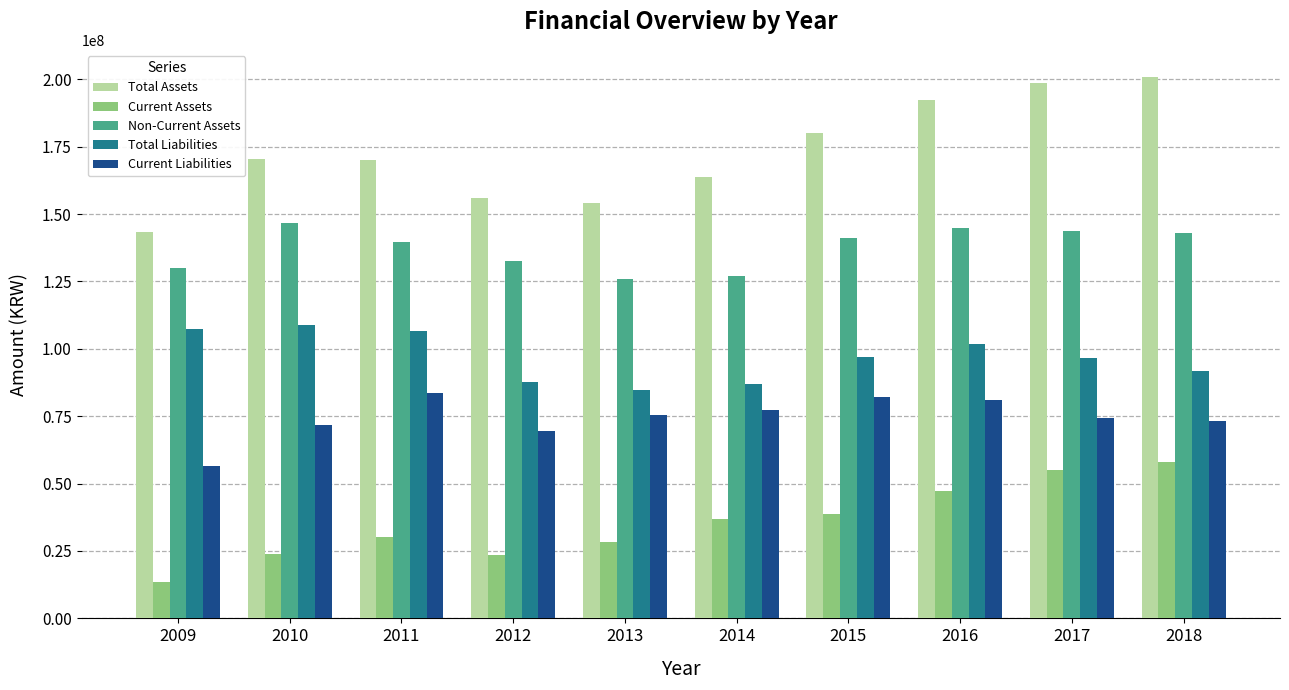

Are the bars horizontal?

No